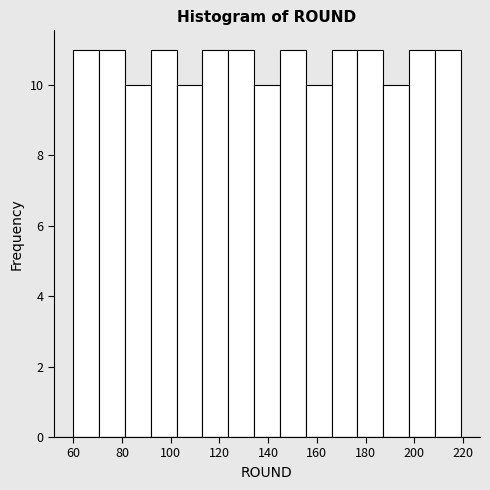

How tall is the bar that spans 81.2 to 91.8 on the x-axis? Neither the bar edges nor the heights are printed on the chart, so give them approximately, as read against the axes.

10